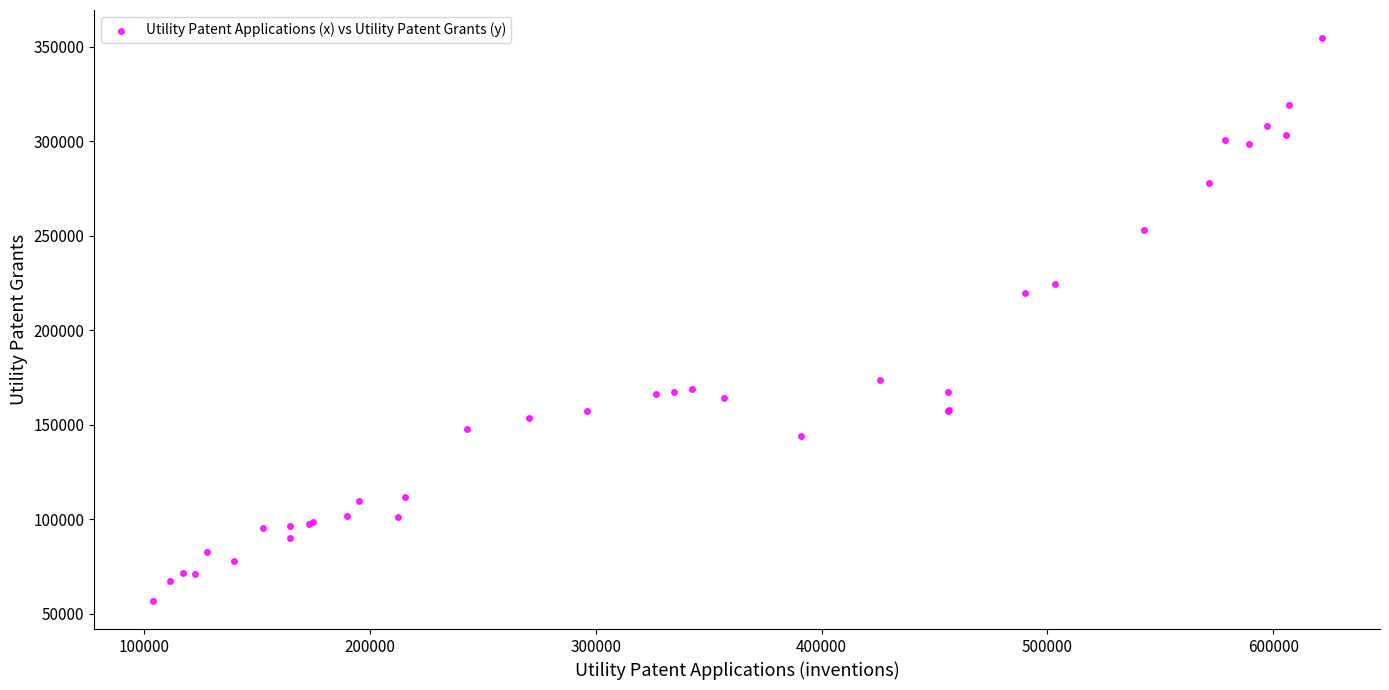

What Y value in the scatter plot is closest to 205645?

219614